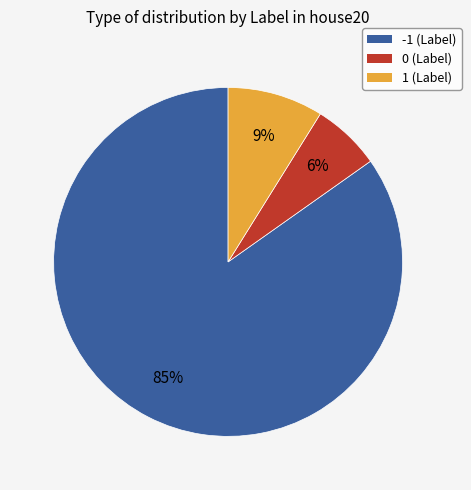

Is the sum of -1 and 0 greater than half?

Yes